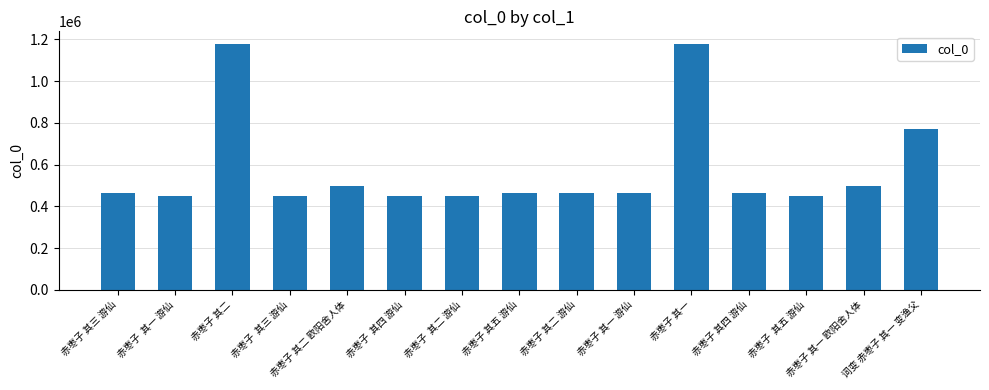

What is the change in value from 赤枣子 其二 游仙 to 赤枣子 其一 欧阳舍人体?

+35482